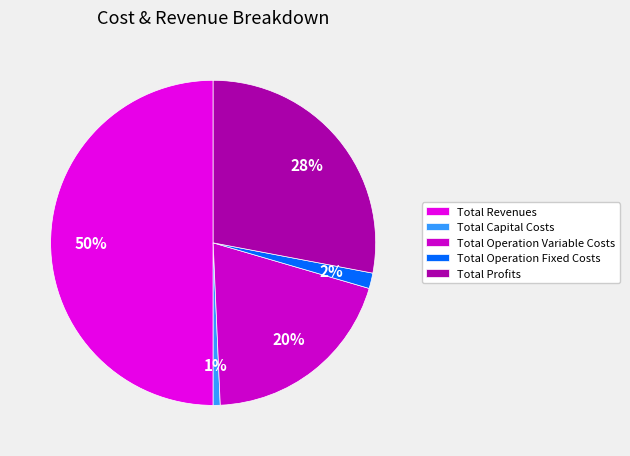

Which slice represents more than half of the pie?

Total Revenues